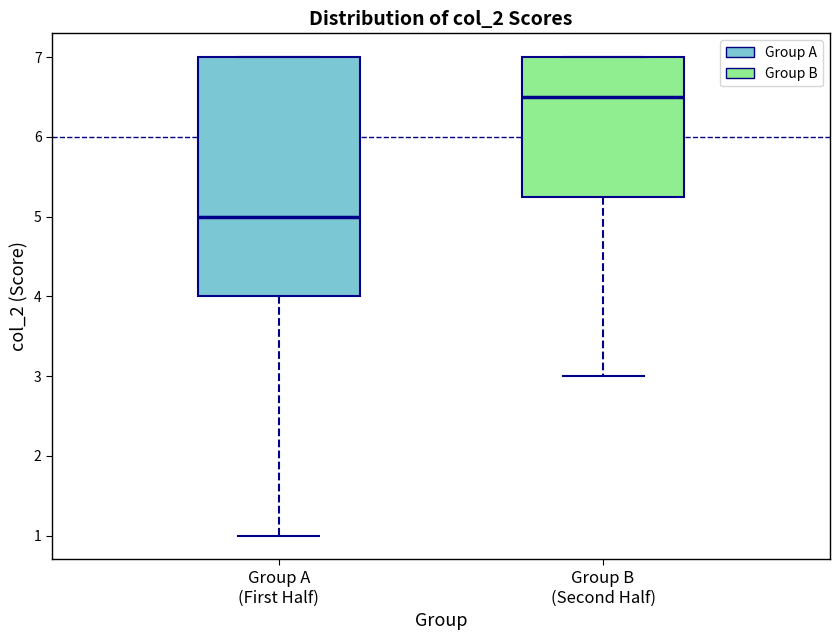

Where is the lower edge of the box for Group B (Second Half) on the y-axis? The values are not printed on the chart, so give them approximately, as read against the axis.

5.3